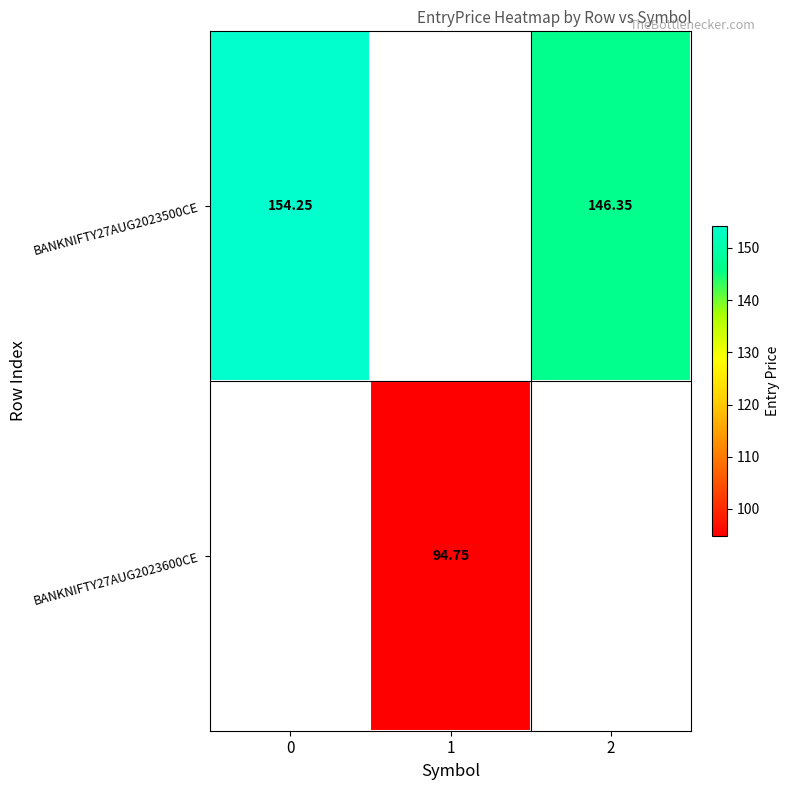

Is the value of BANKNIFTY27AUG2023600CE at 1 greater than the value of BANKNIFTY27AUG2023500CE at 2?

No